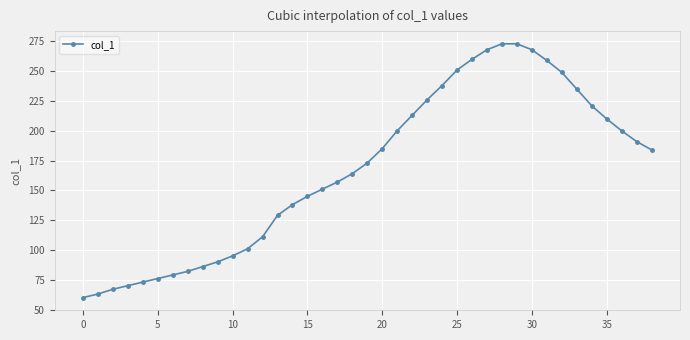

How many lines are shown in the chart?

1